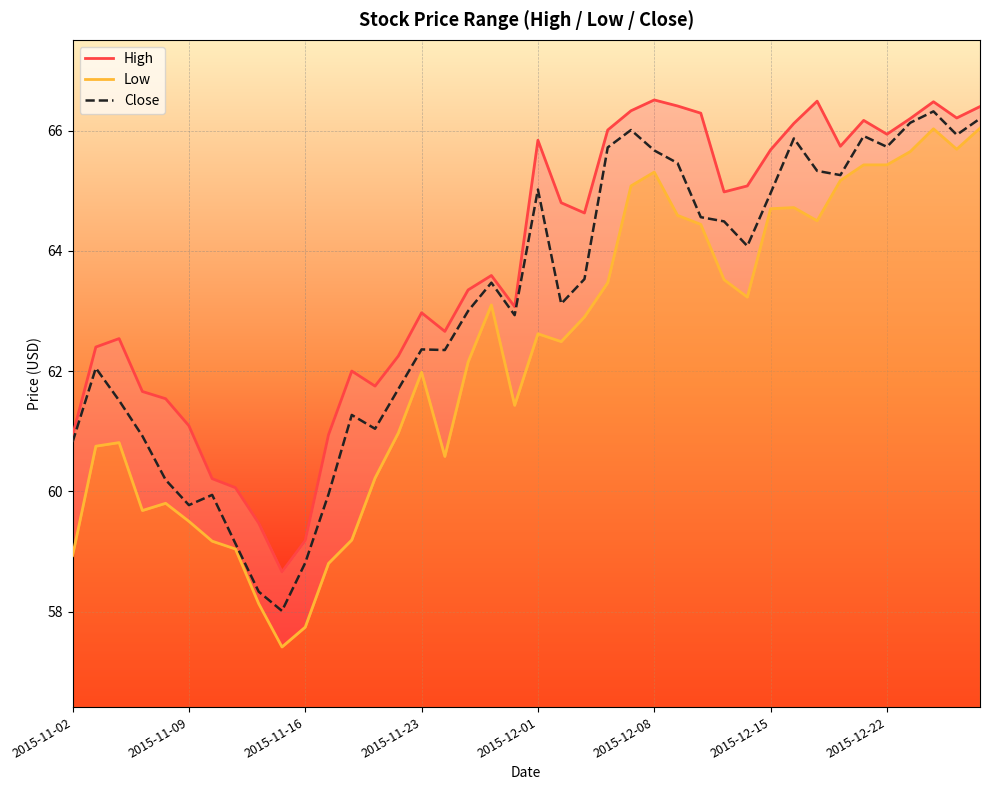

Where is Low nearest to the value 61?

14